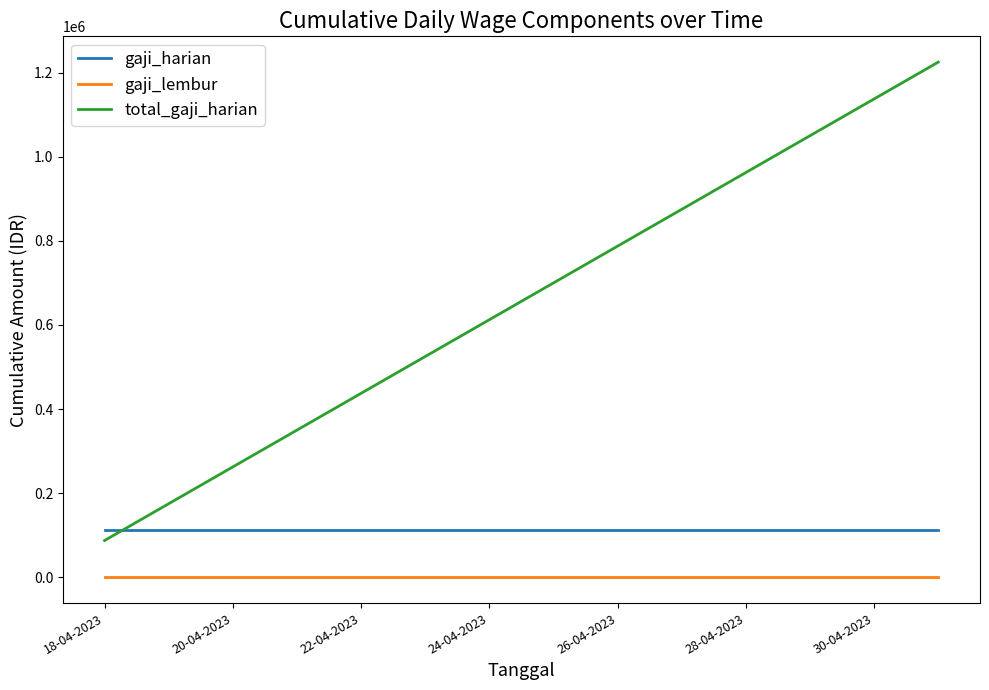

What is the highest value of the gaji_harian series?

112500